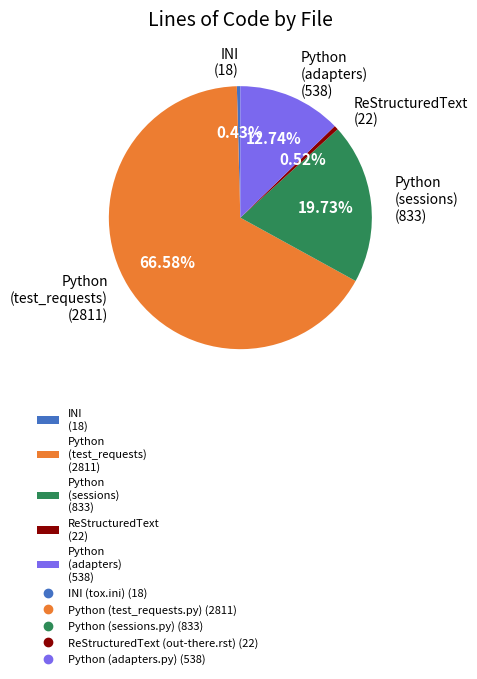

Combined, do Python (sessions) (833) and ReStructuredText (22) account for over 50%?

No